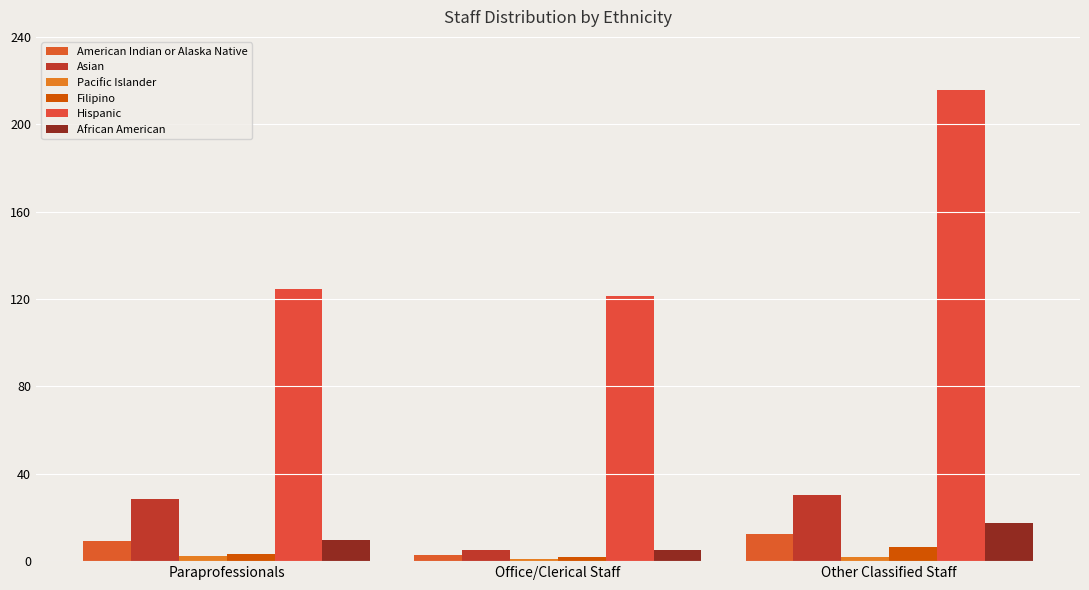

What is the sum of all Asian values?

63.4